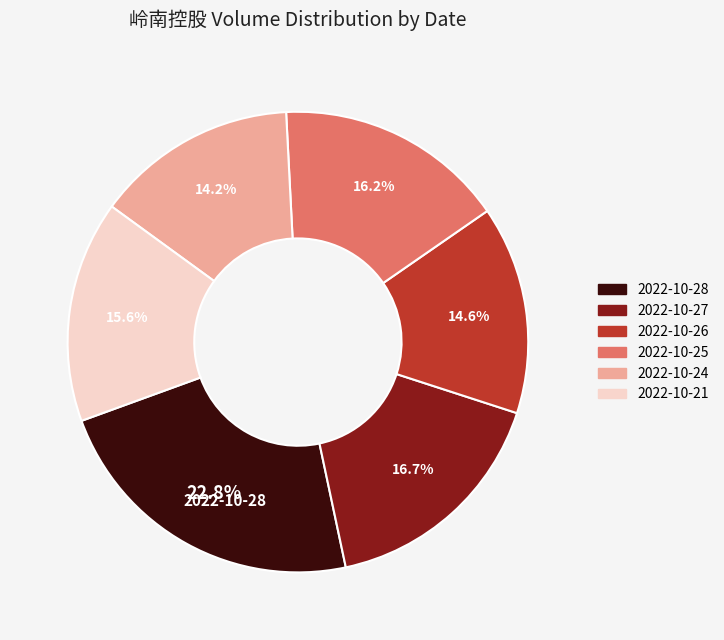

True or false: 2022-10-21 accounts for 25% of the total.

False